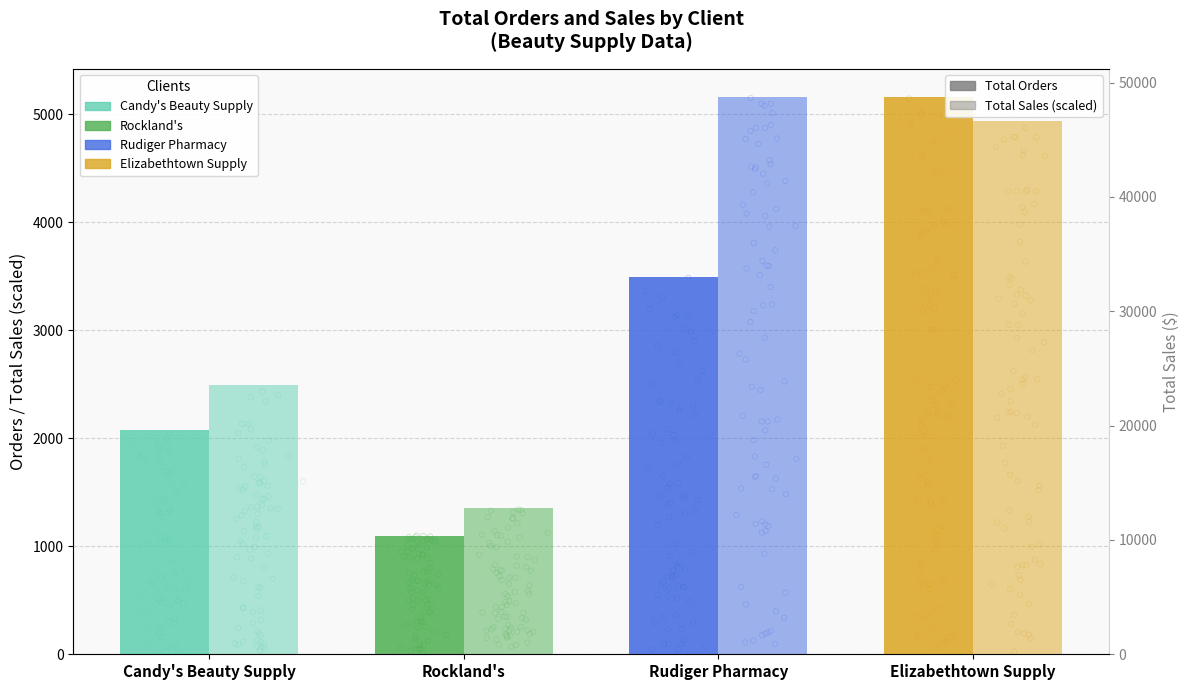

What is the total value across all series at Candy's Beauty Supply?

4566.5